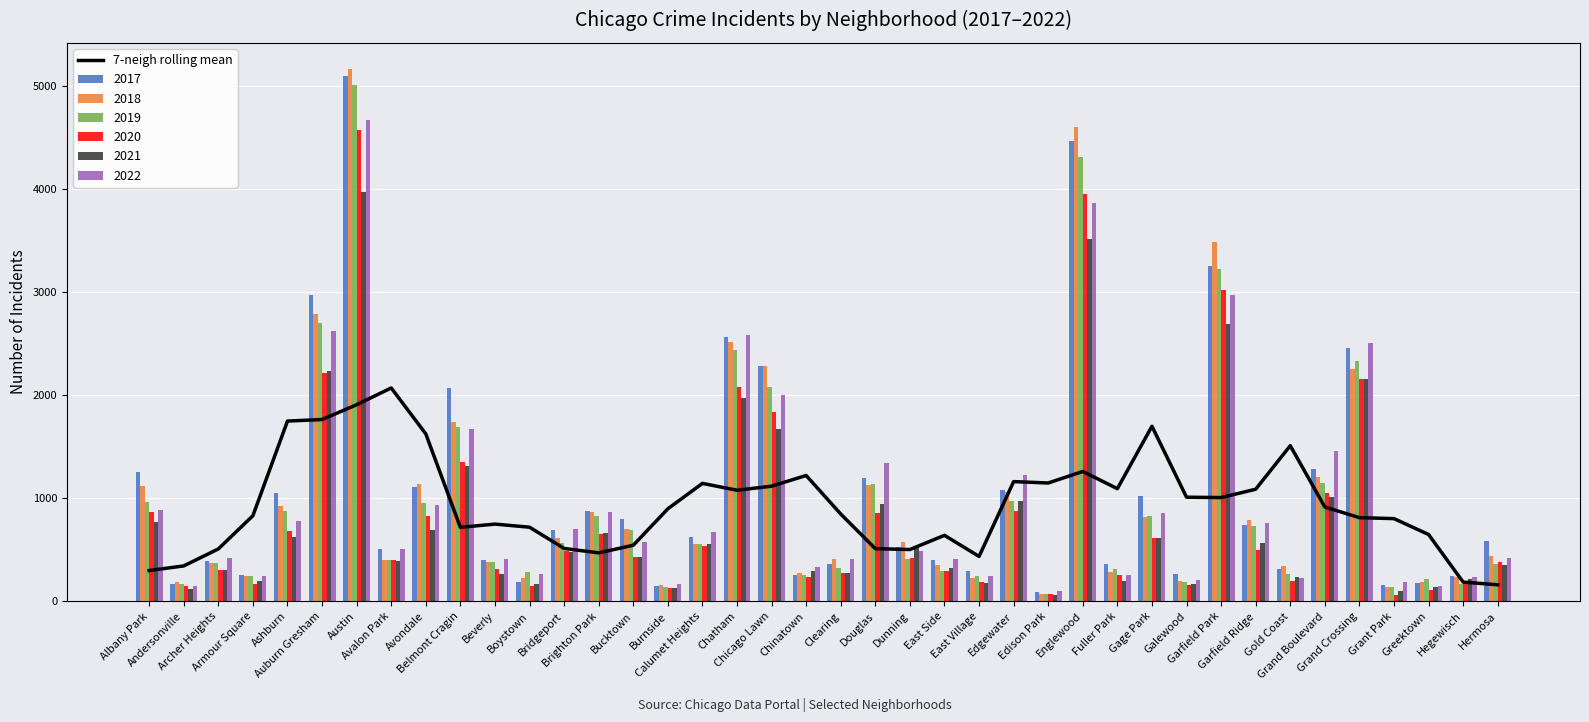

The chart shows a value of 1007.0 at Garfield Park. True or false?

True